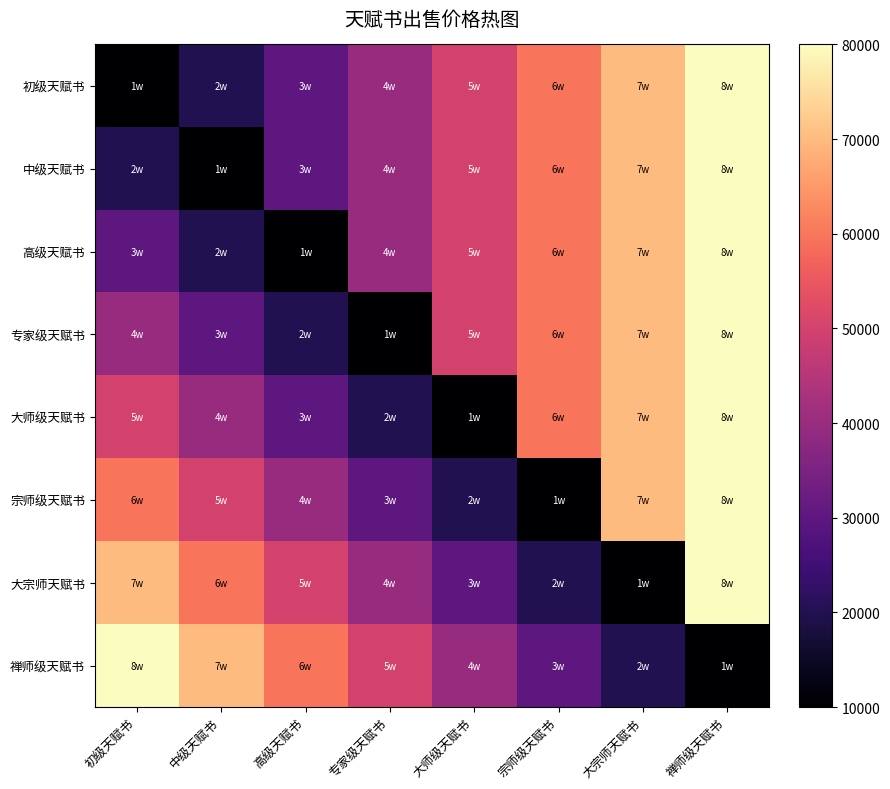

Between 大宗师天赋书 and 禅师级天赋书, which is larger?

禅师级天赋书